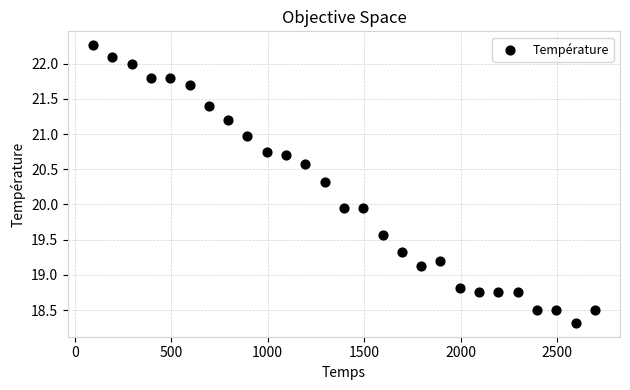

What is the range of X values (max minus min)?

2600.0